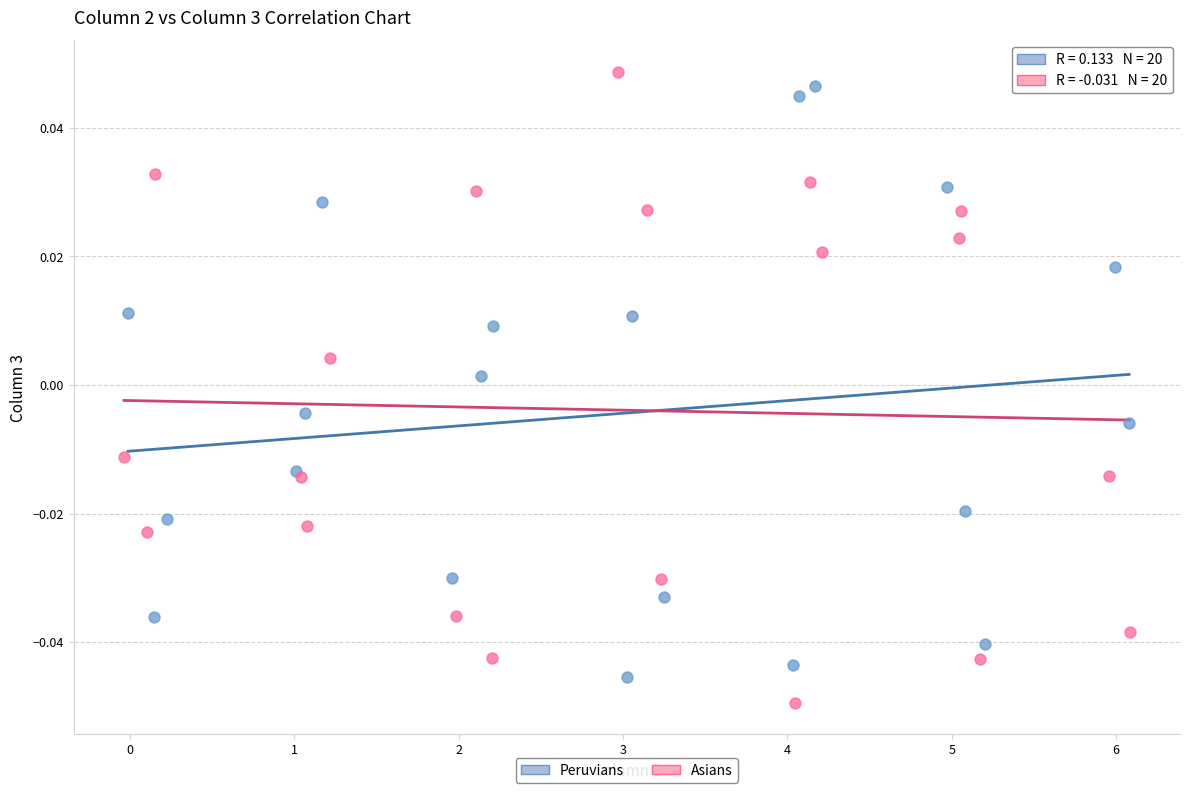

What are all the series names shown in the legend?

Peruvians, Asians